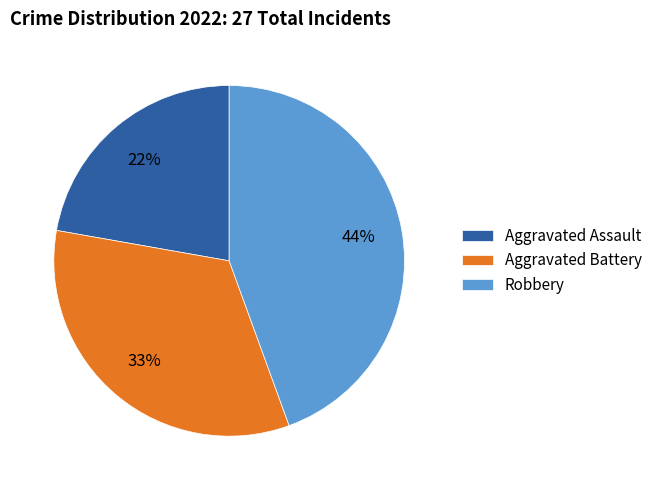

Does any single category account for the majority?

No